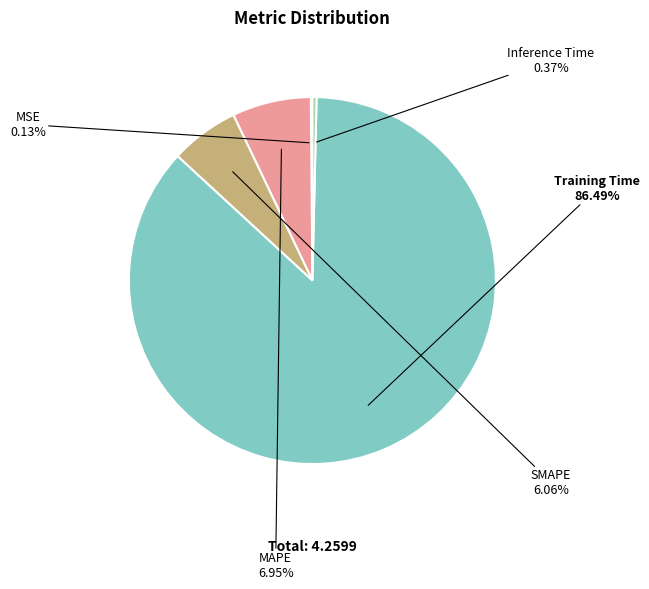

Which slice is the largest?

Training Time